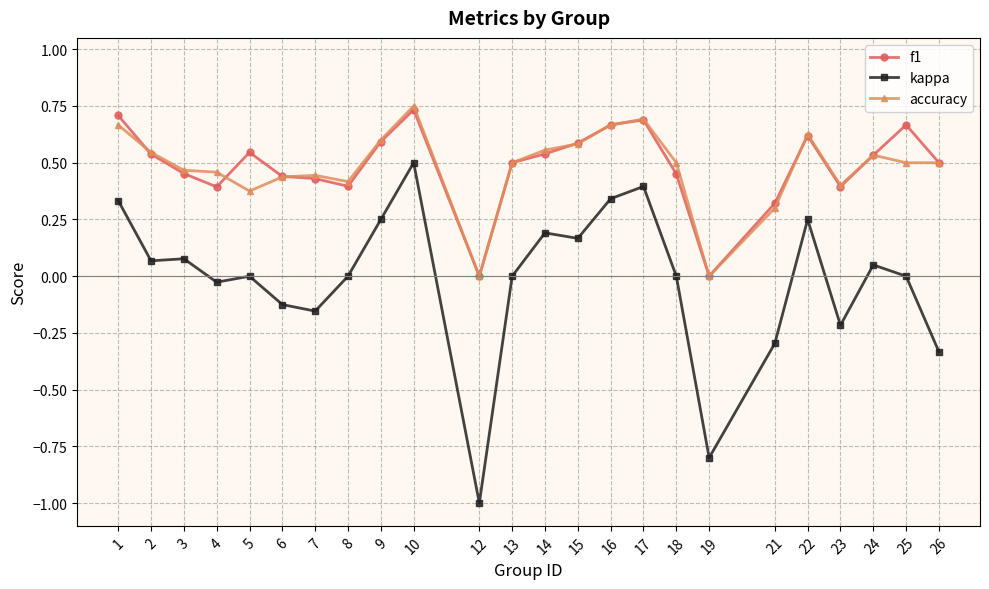

How many lines are shown in the chart?

3